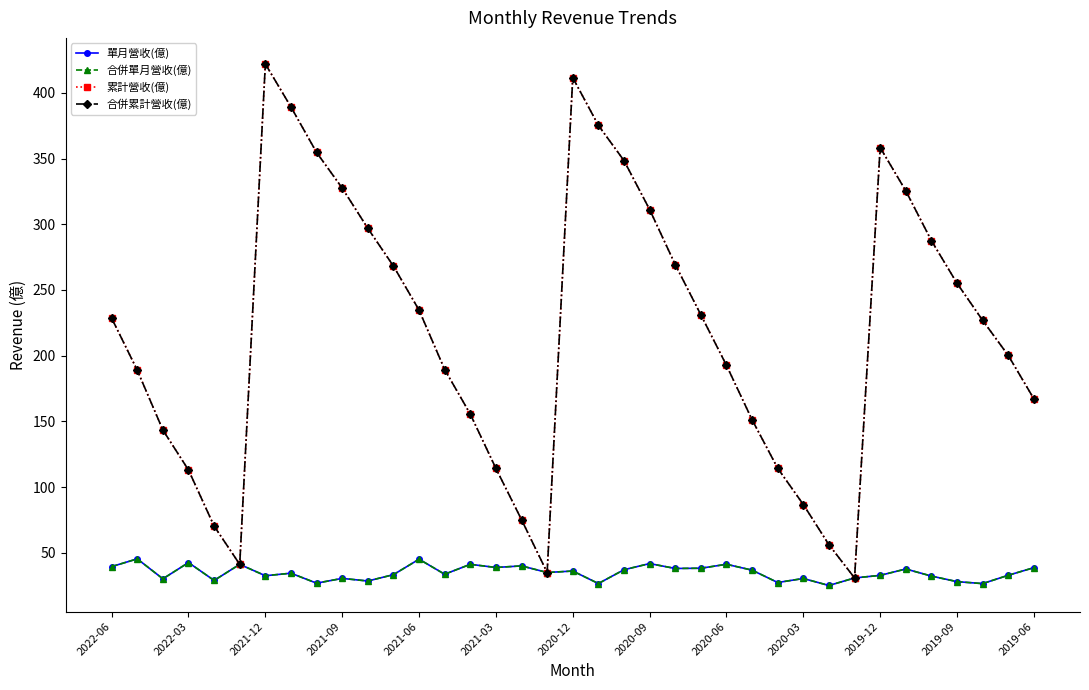

Does the chart have visible grid lines?

No